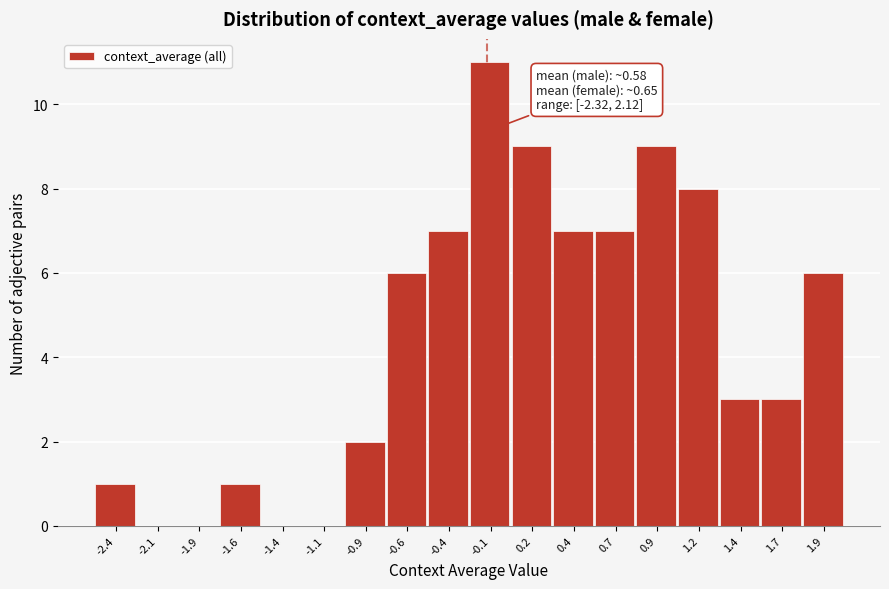

Reading right to left, transcribe all the data shown in this chart.

1.9=6	1.7=3	1.4=3	1.2=8	0.9=9	0.7=7	0.4=7	0.2=9	-0.1=11	-0.4=7	-0.6=6	-0.9=2	-1.1=0	-1.4=0	-1.6=1	-1.9=0	-2.1=0	-2.4=1